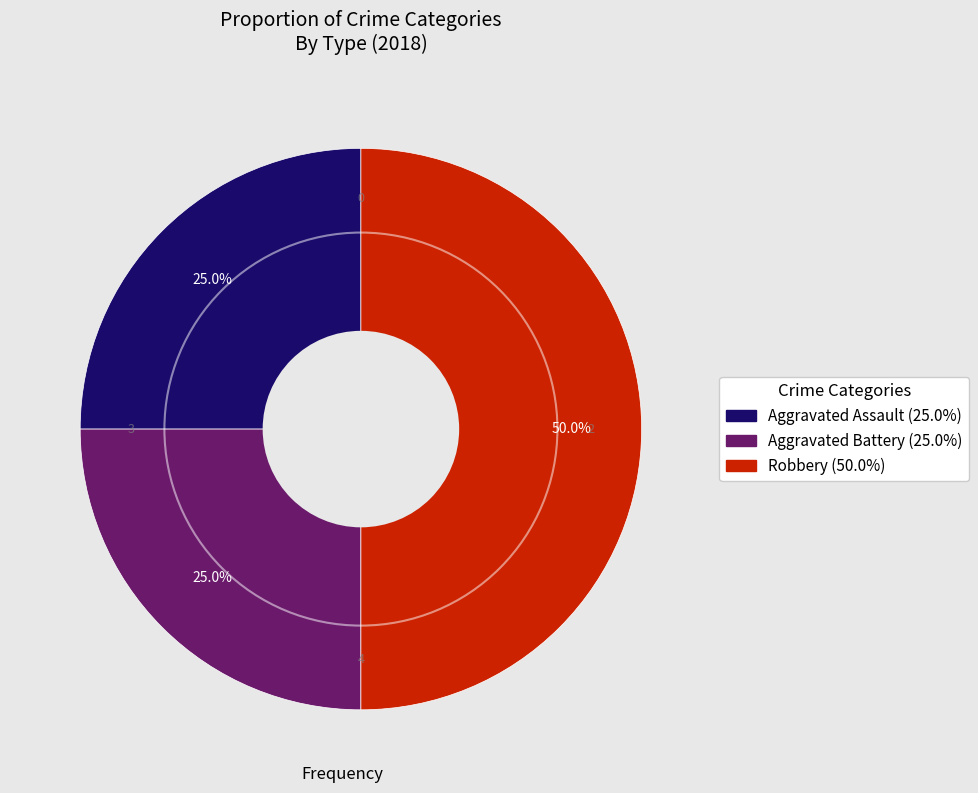

Which category has the biggest portion of the pie?

Robbery